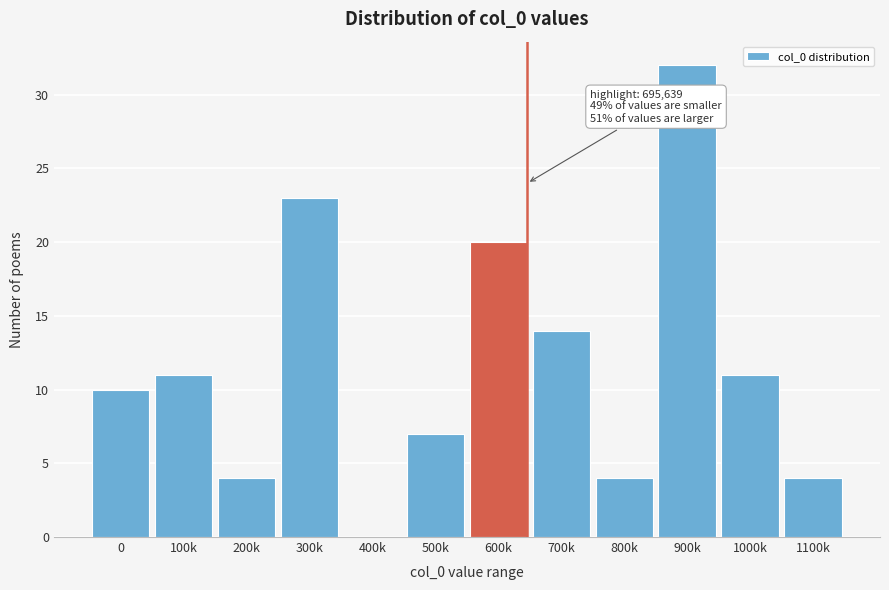

Reading left to right, extract all data points from this chart.

0=10	100k=11	200k=4	300k=23	400k=0	500k=7	600k=20	700k=14	800k=4	900k=32	1000k=11	1100k=4